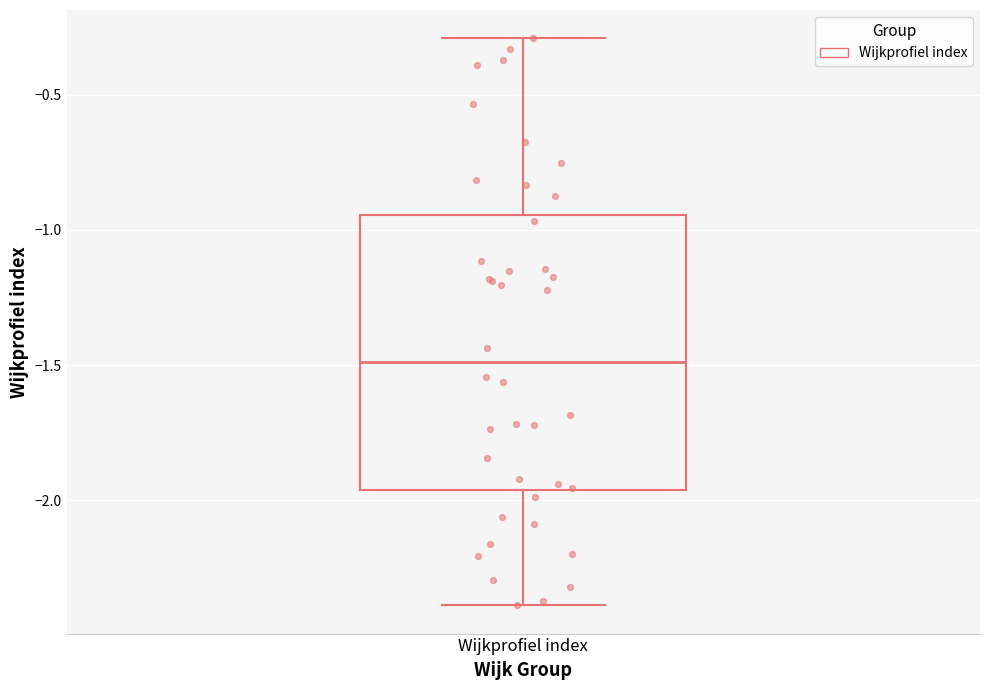

Where does the lower whisker of the box for Wijkprofiel index end on the y-axis? The values are not printed on the chart, so give them approximately, as read against the axis.

-2.40